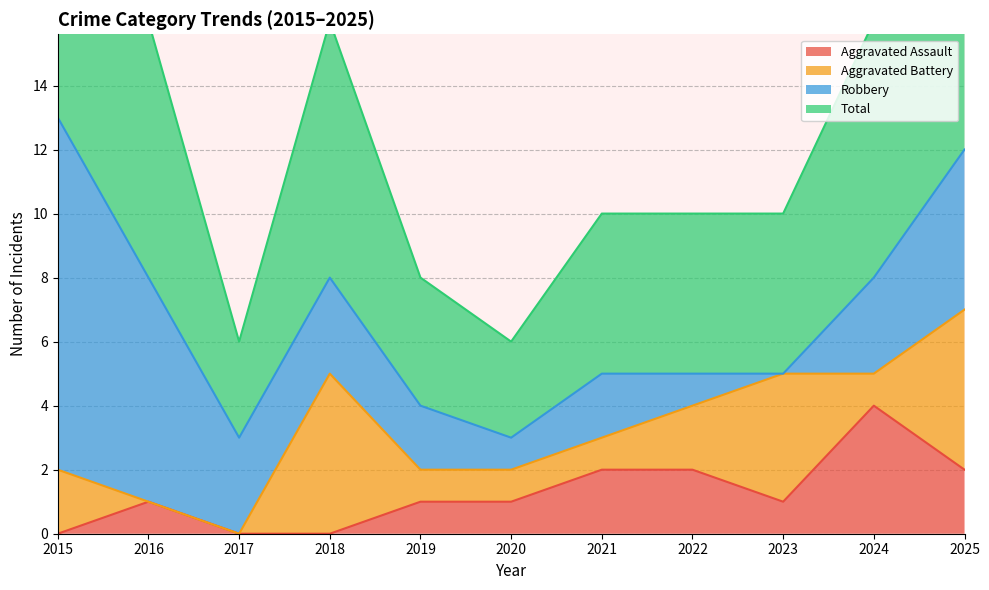

List the labels in order of Aggravated Assault value, smallest first.

2015, 2017, 2018, 2016, 2019, 2020, 2023, 2021, 2022, 2025, 2024